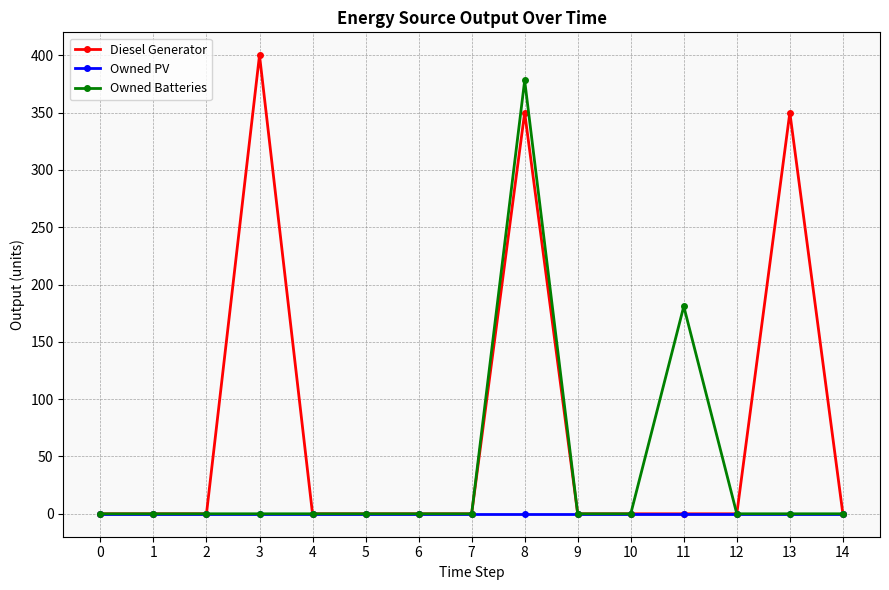

Which series has the largest total across all categories?

Diesel Generator